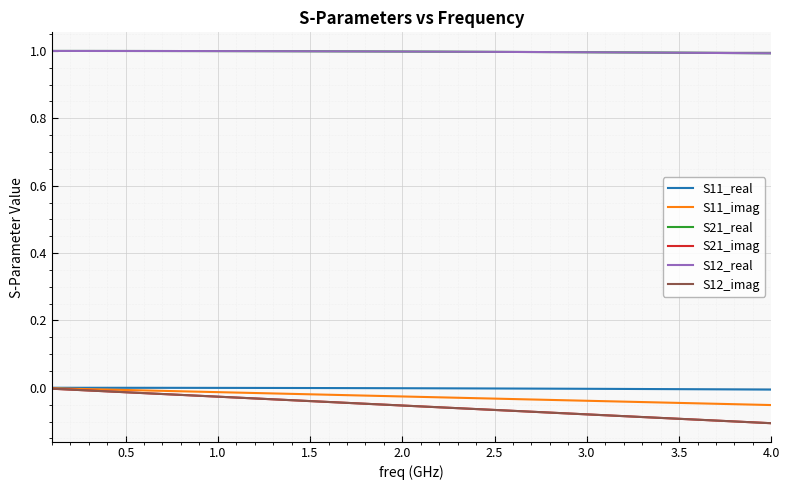

Does the chart display data point markers on the line(s)?

No